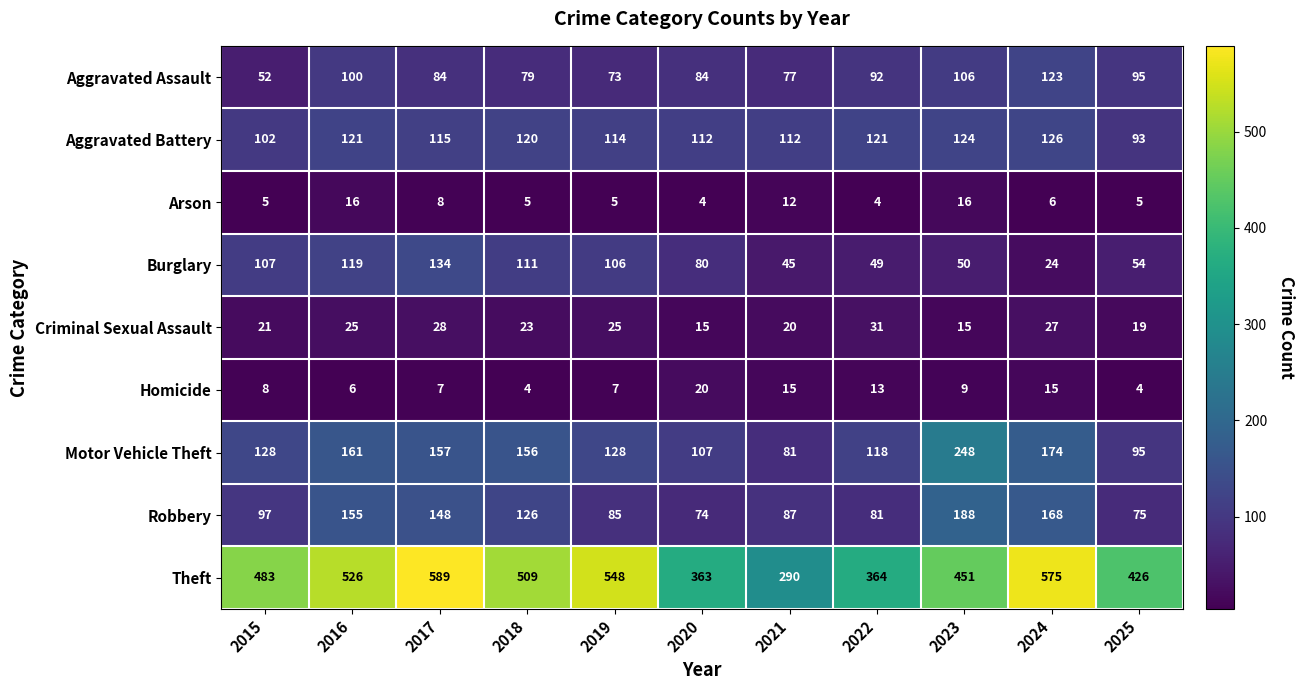

What is the sum of all Aggravated Assault values?

965